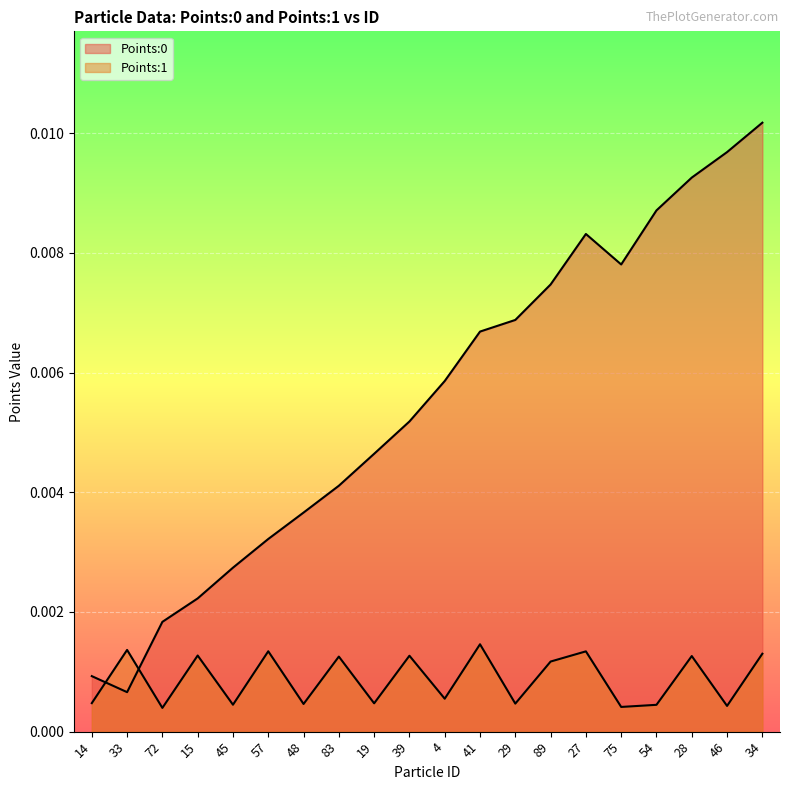

How many lines are shown in the chart?

2